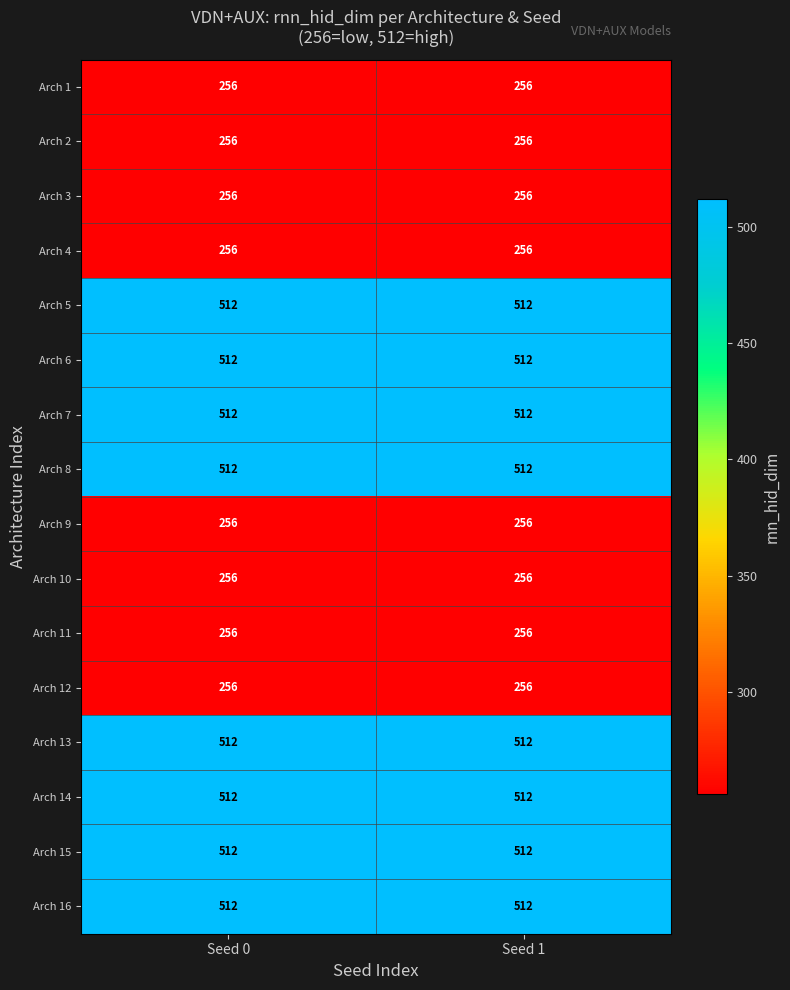

True or false: Arch 13 has a value of 910 at Seed 0.

False